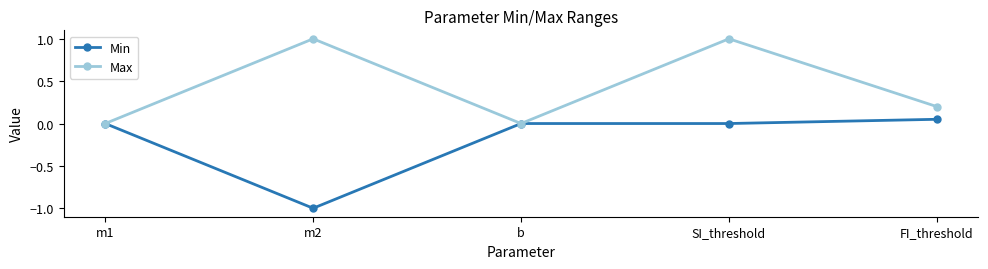

List the series in order of their peak value, highest first.

Max, Min